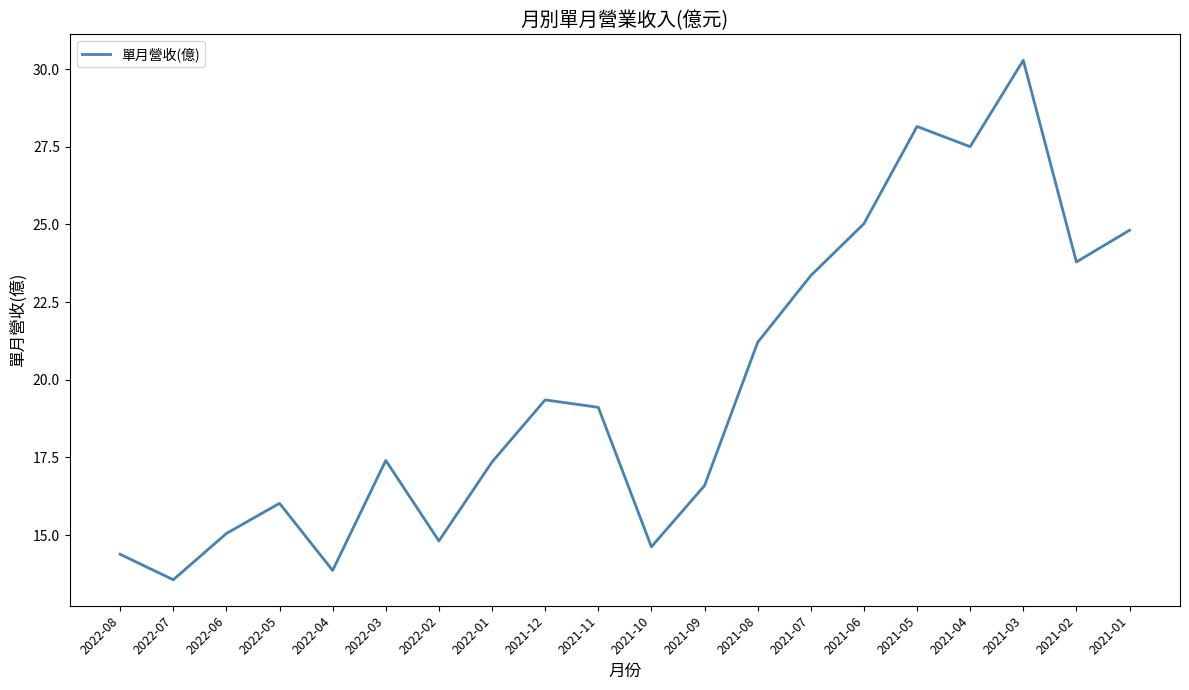

What is the smallest value displayed?

13.6